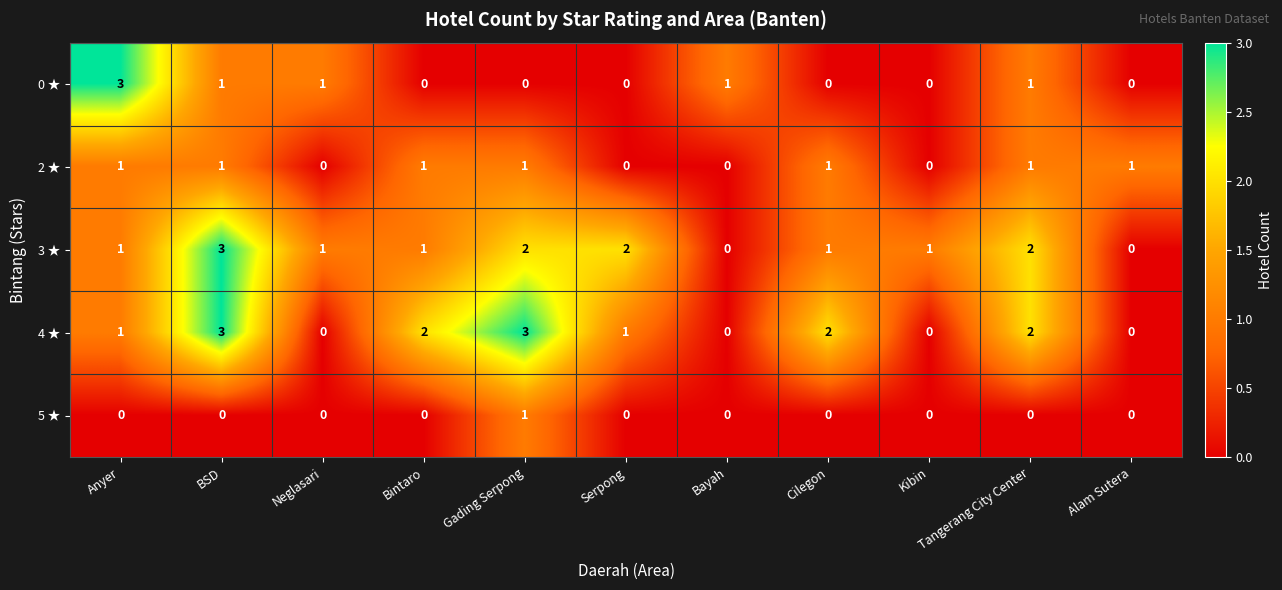

Is it true that 5 ★ equals 0 at BSD?

True